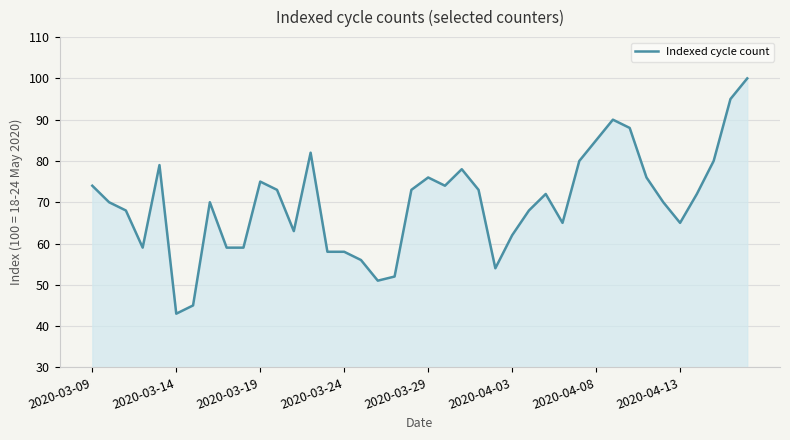

What is the difference between the maximum and minimum values?

57